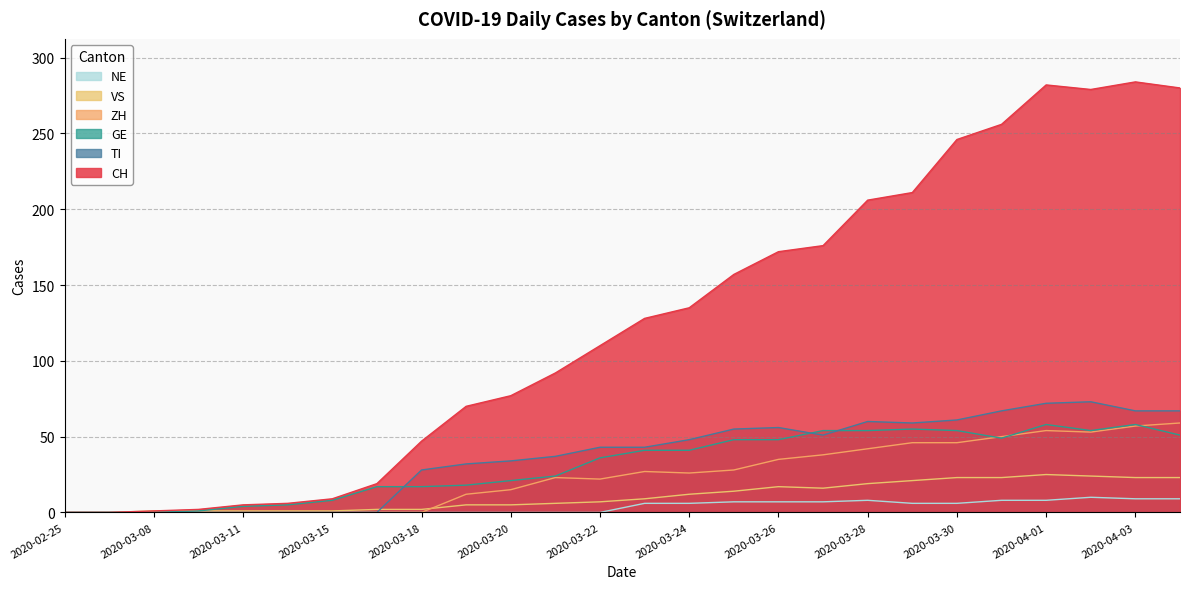

What is the difference between the VS values at 2020-04-03 and 2020-03-13?

22